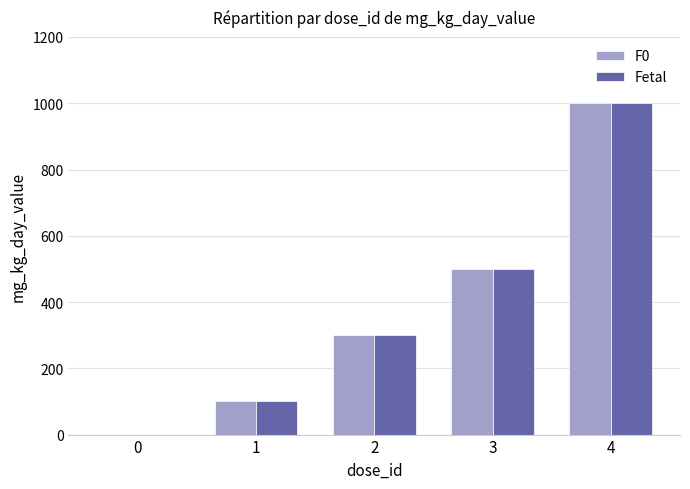

How many values in Fetal are above zero?

4